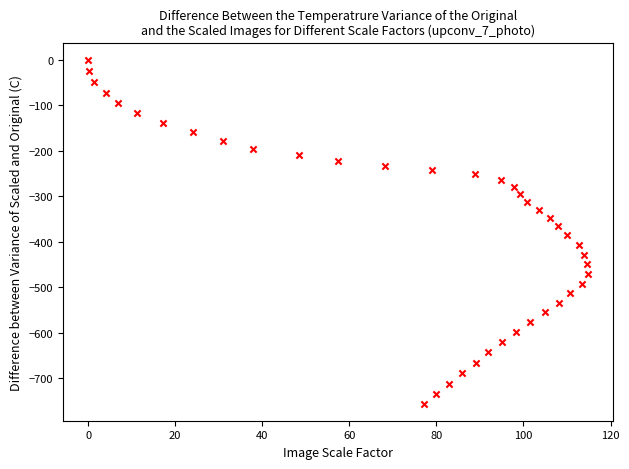

What is the range of Y values (max minus min)?

756.1